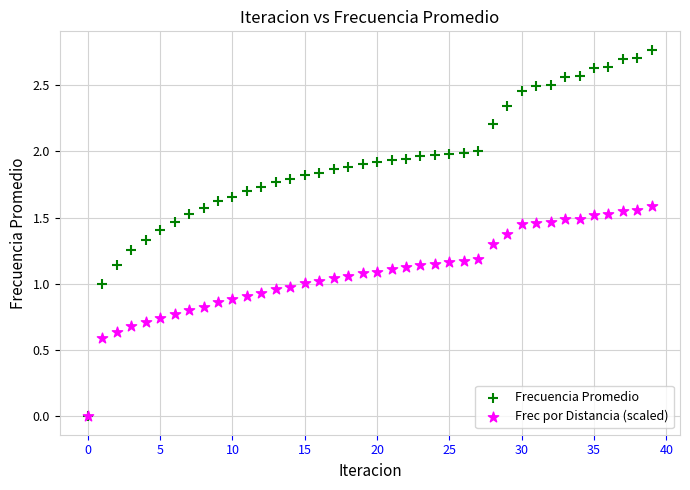

What are all the series names shown in the legend?

Frecuencia Promedio, Frec por Distancia (scaled)